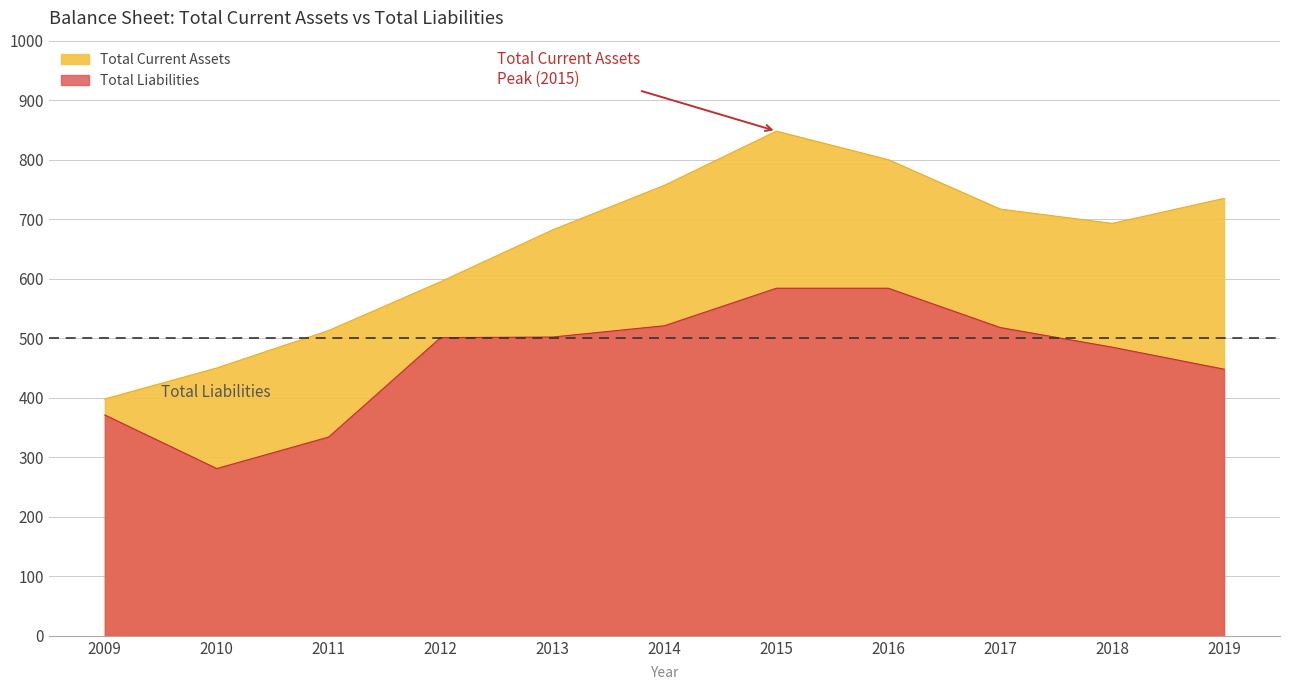

True or false: Total Current Assets and Total Liabilities intersect in this chart.

False